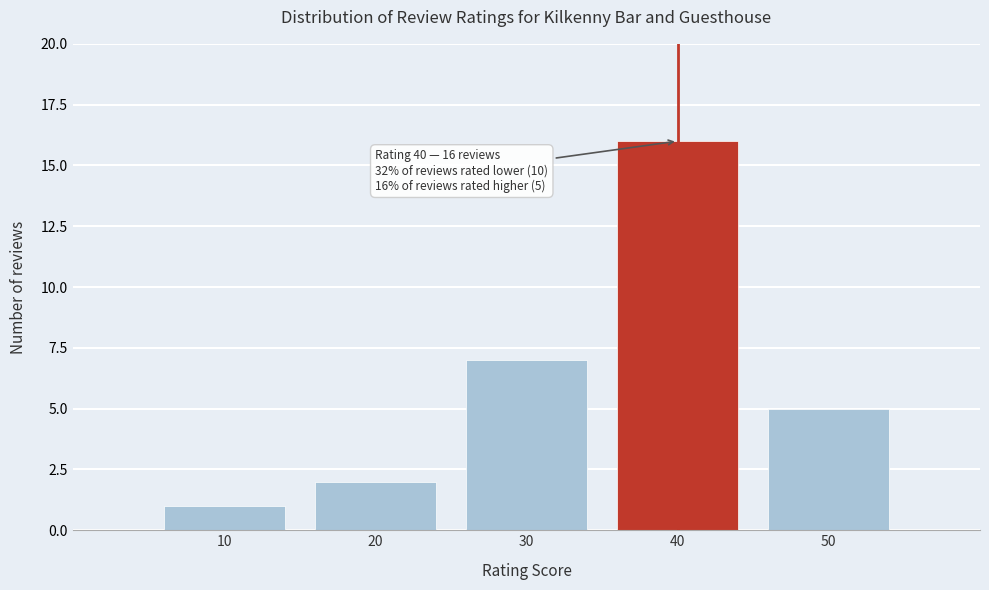

Reading left to right, what are all the values shown in this chart?

10=1	20=2	30=7	40=16	50=5